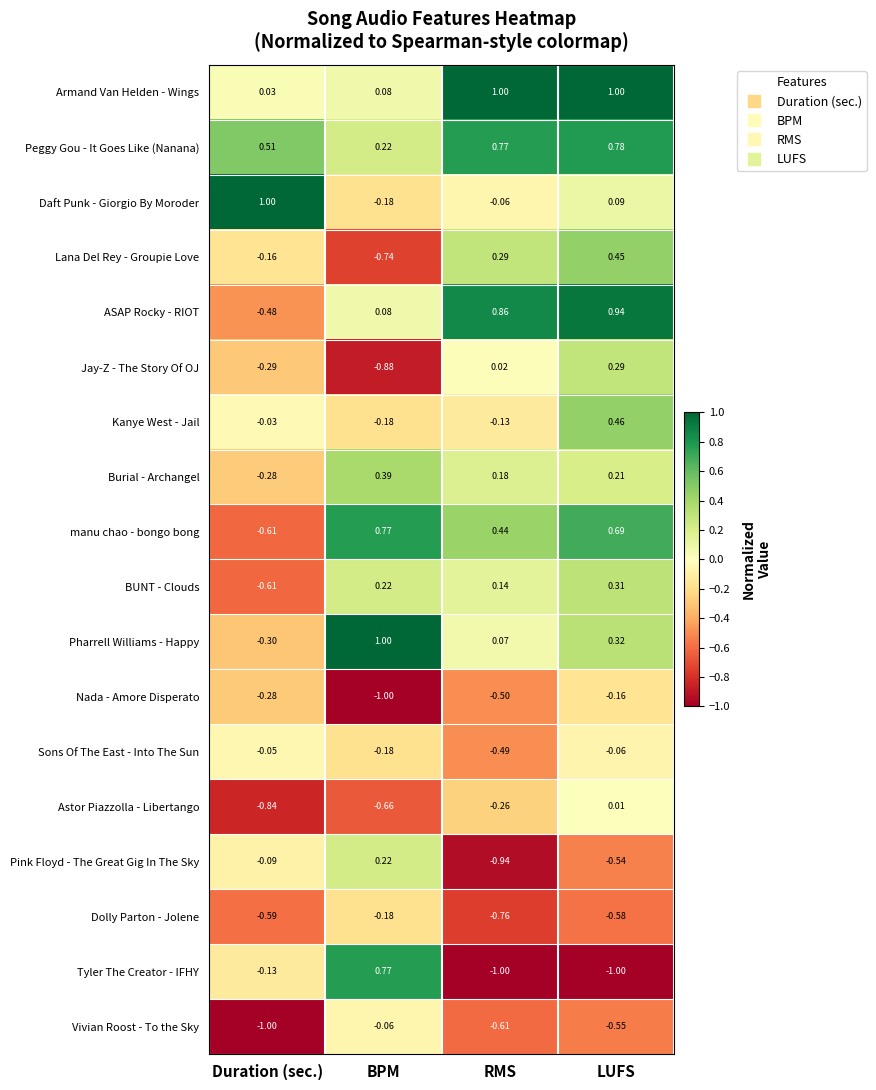

Rank the categories by BUNT - Clouds value from highest to lowest.

LUFS, BPM, RMS, Duration (sec.)